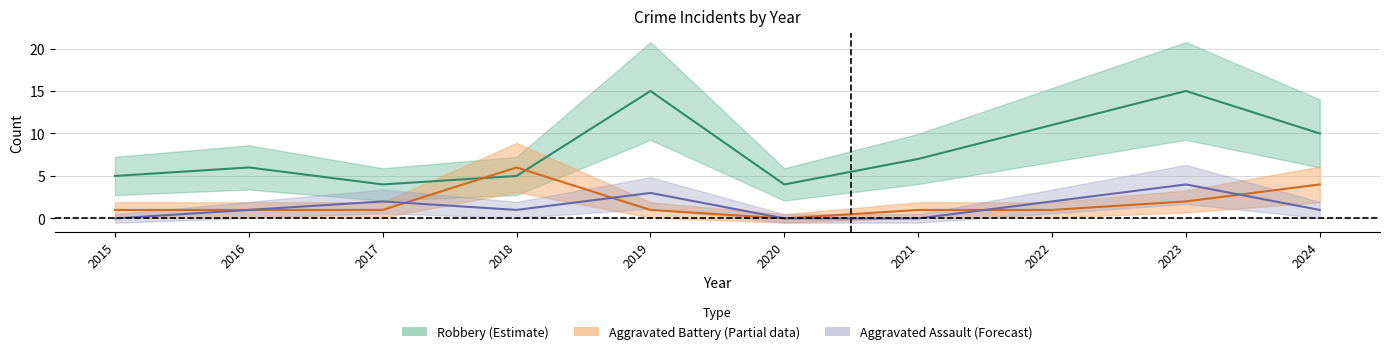

Where is the first local maximum for Aggravated Assault?

2017